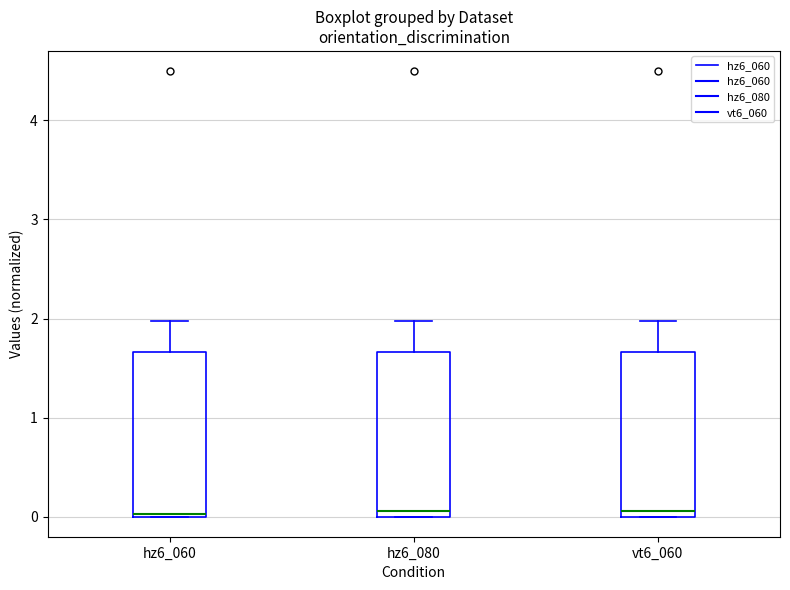

Reading left to right, transcribe this box plot: for each box, give where its median line is, the range the box spans, and where its two whiskers end, as read against the y-axis. The values are not printed on the chart, so give them approximately, as read against the axis.

hz6_060: median 0.0 (just above the box's lower edge), box 0.0 to 1.7, whiskers 0.0 to 2.0
hz6_080: median 0.1, box 0.0 to 1.7, whiskers 0.0 to 2.0
vt6_060: median 0.1, box 0.0 to 1.7, whiskers 0.0 to 2.0